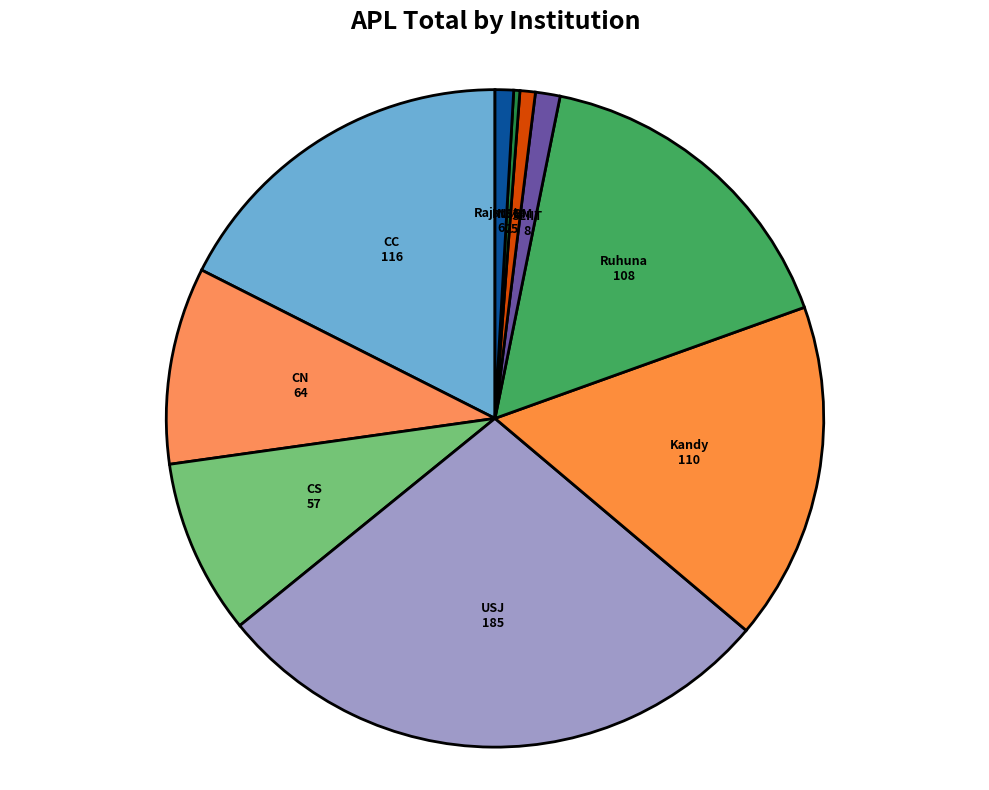

Count the number of slices in the pie.

10